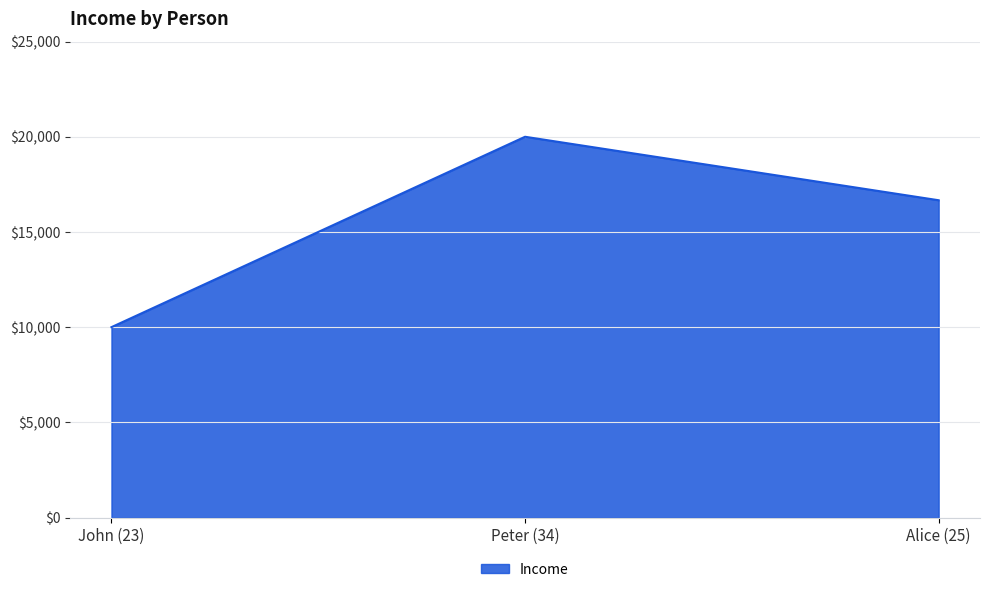

Which category has the lowest value across all series?

John (23)